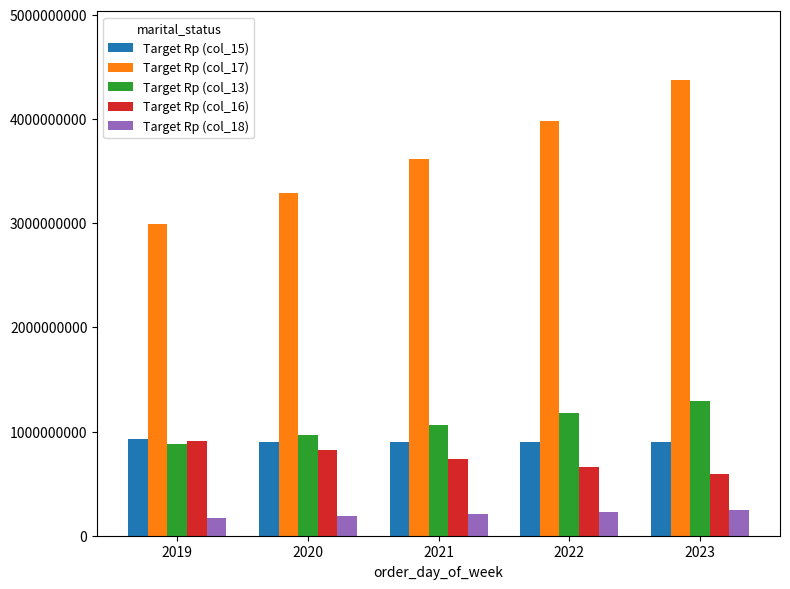

What is the lowest value of the Target Rp (col_15) series?

903340000